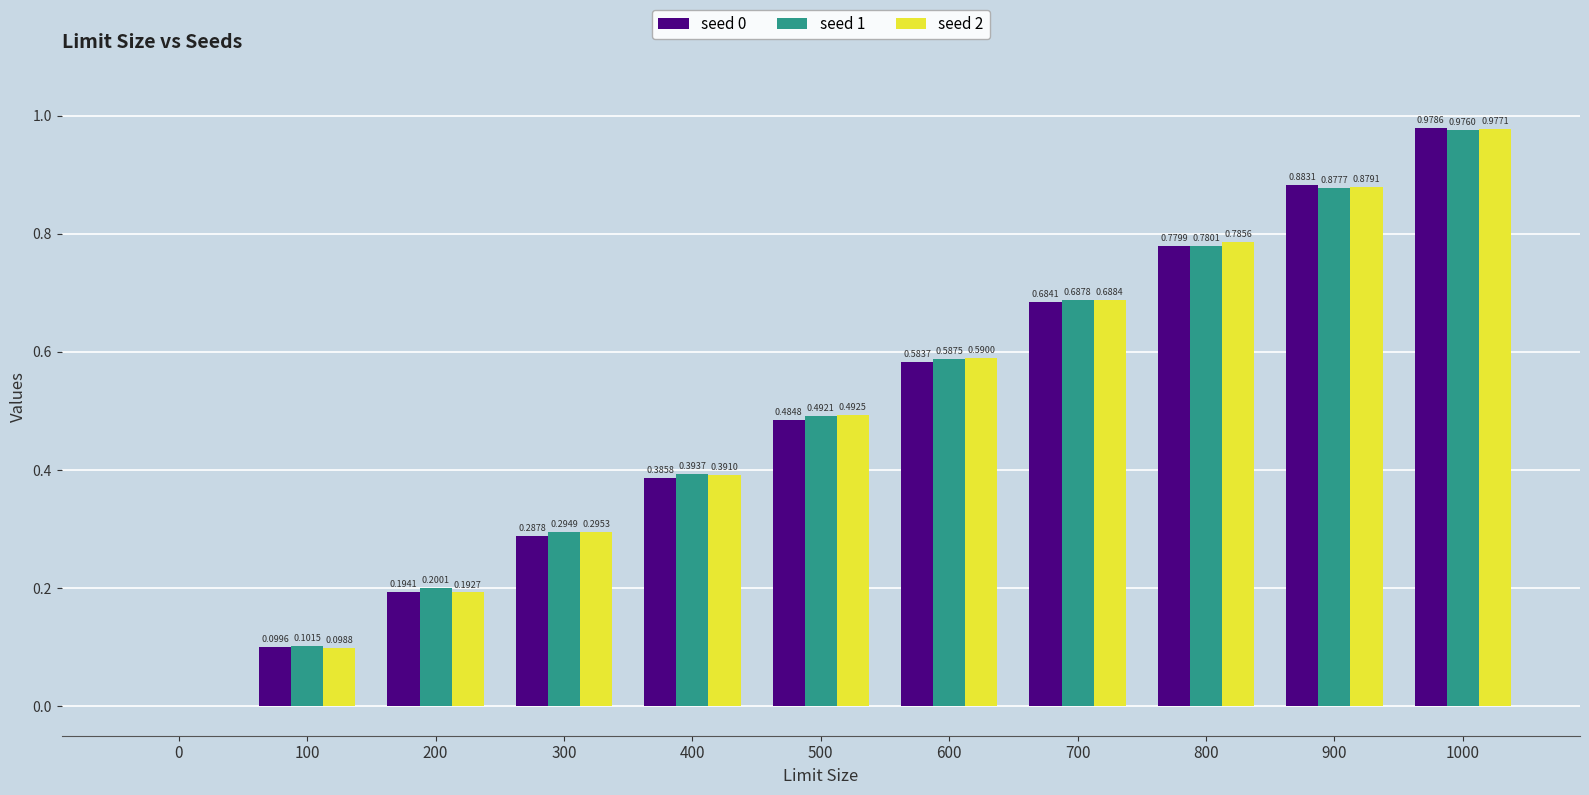

Which series changed the most between 0 and 200?

seed 1